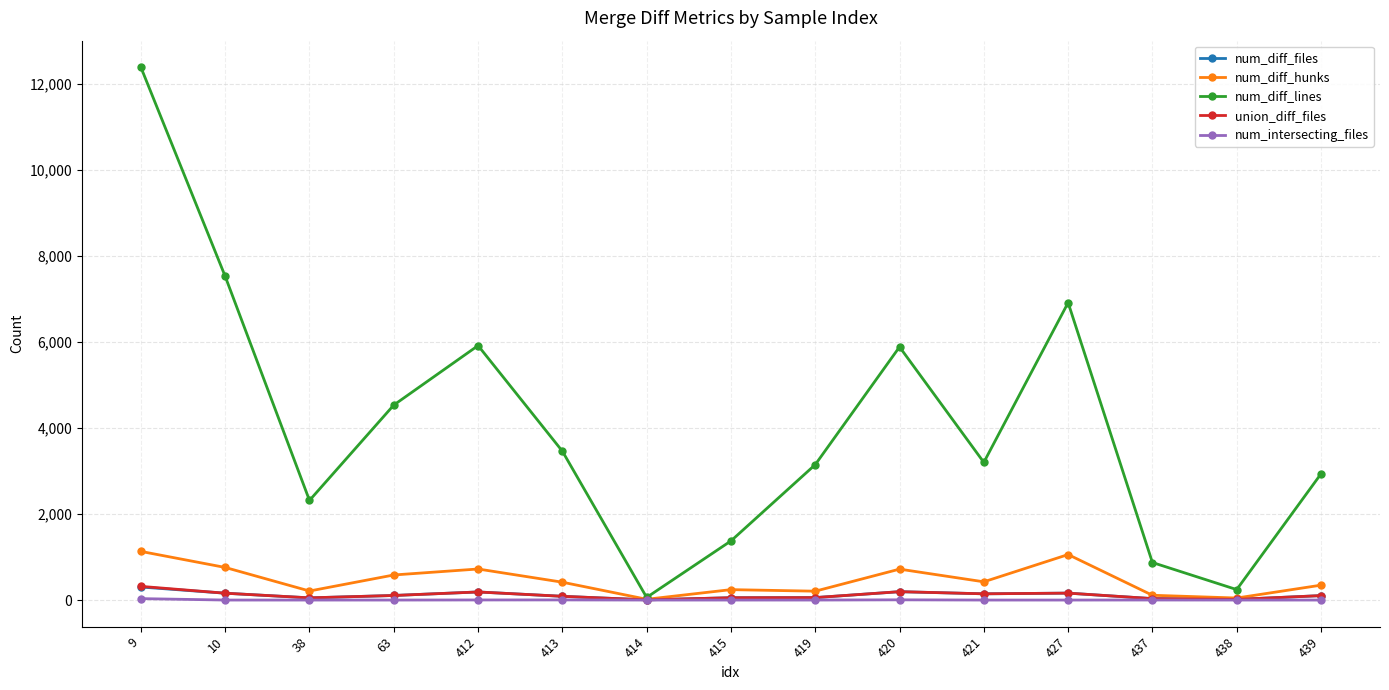

What is the minimum value shown in the chart?

2